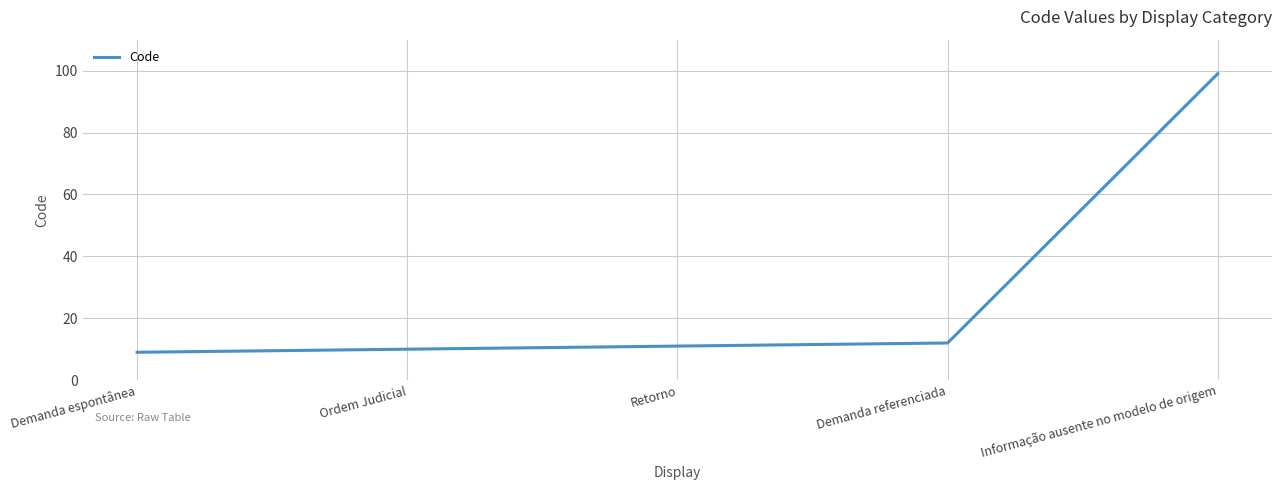

What is the sum of all values?

141